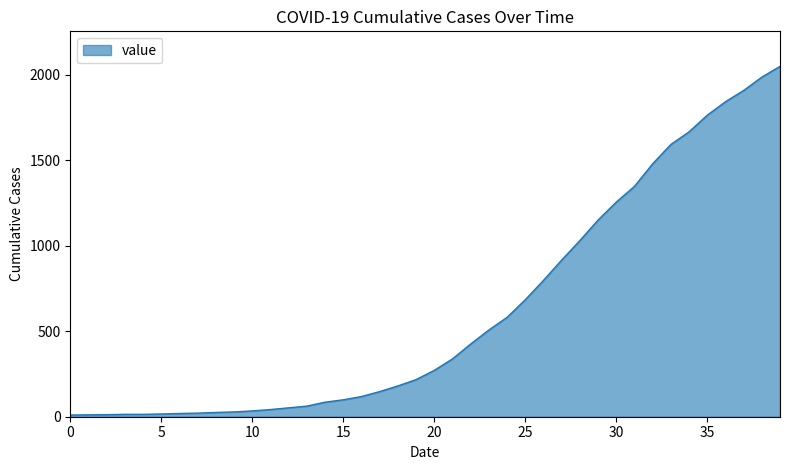

What is the greatest value displayed?

2049